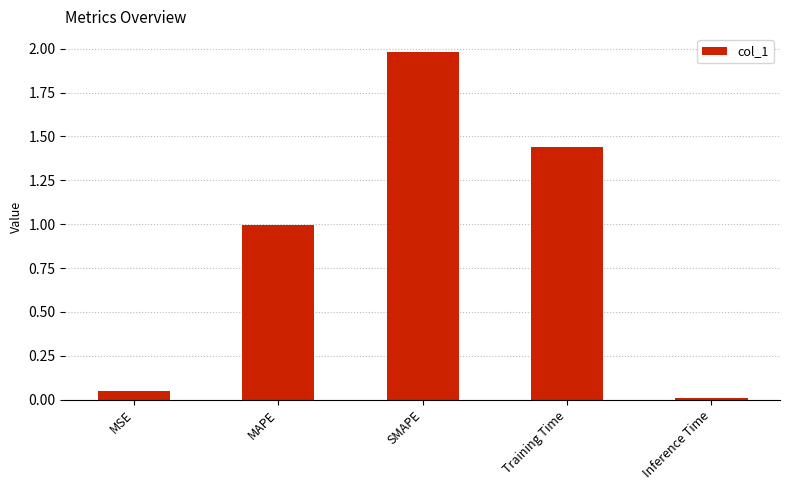

What value does the data have at SMAPE?

2.0